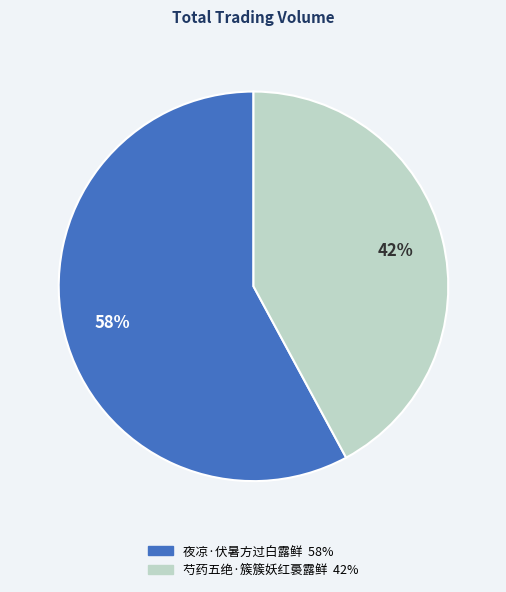

To the nearest percent, what is the difference between the 芍药五绝·簇簇妖红裛露鲜 and 夜凉·伏暑方过白露鲜 slice percentages?

16%